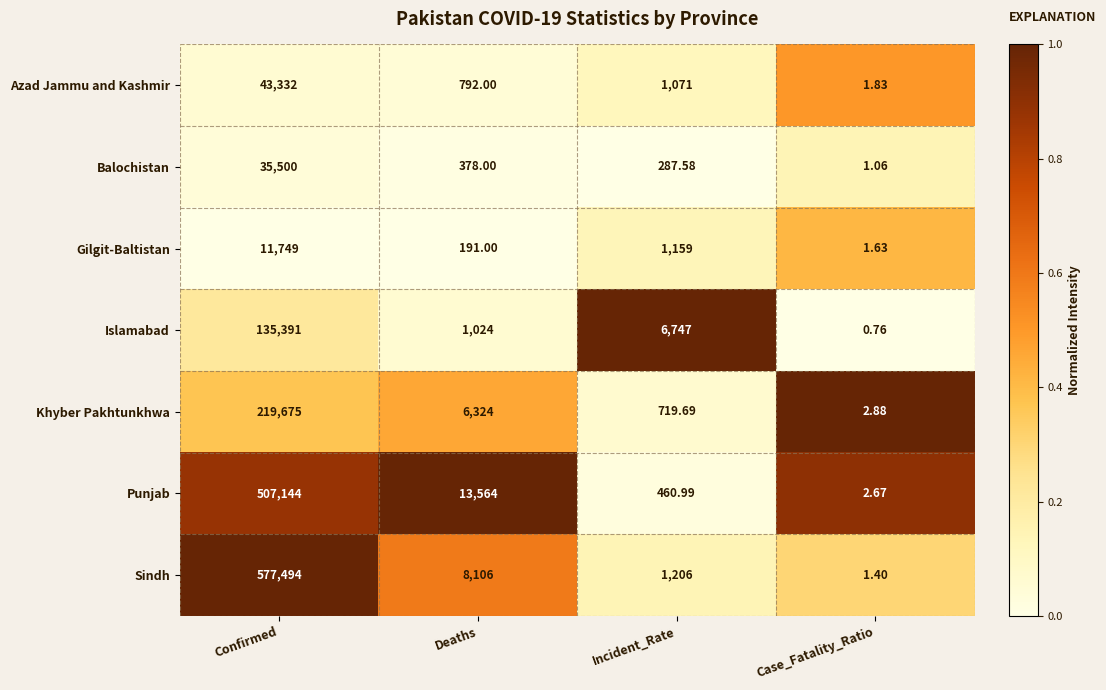

Which series has the largest range (max minus min)?

Sindh